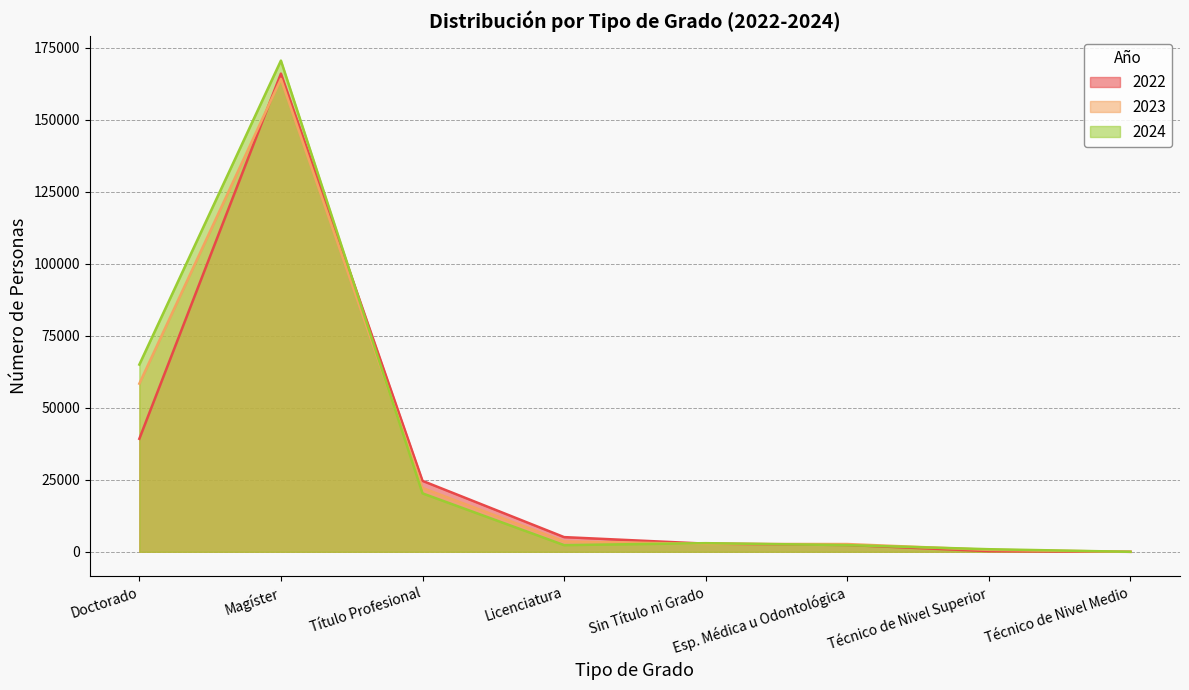

How many intersections are there between 2022 and 2023?

2